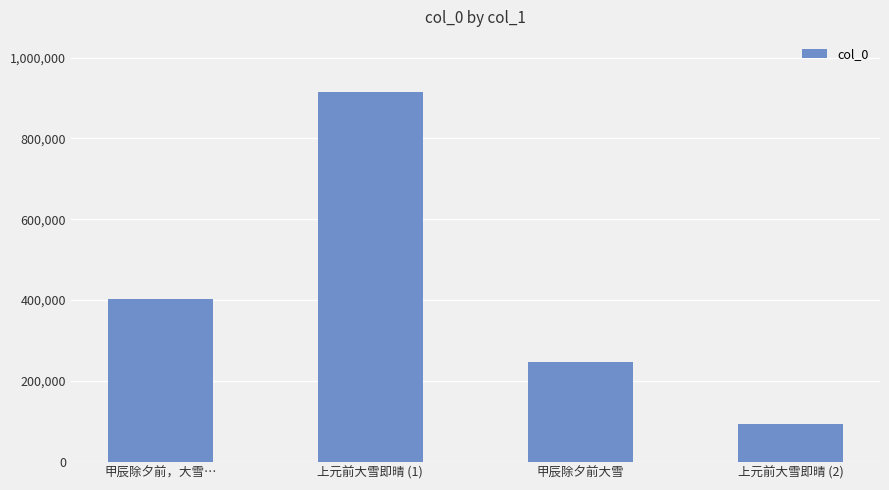

What is the average value?

414349